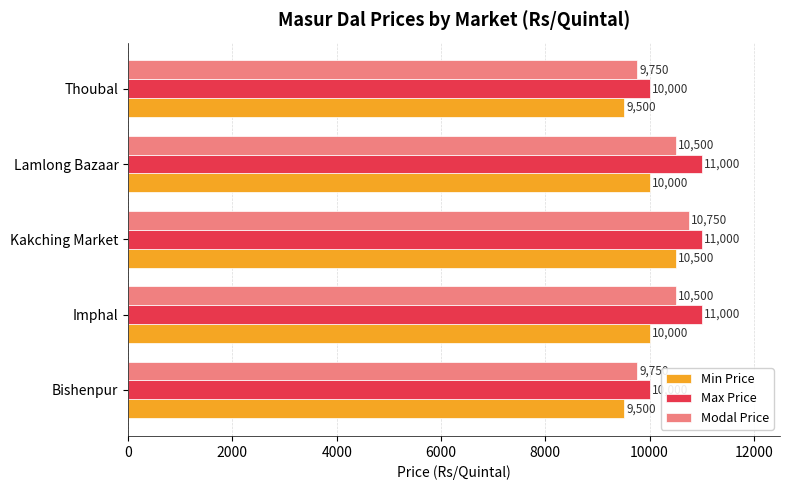

What is the difference between the second highest and minimum values in the Max Price series?

1000